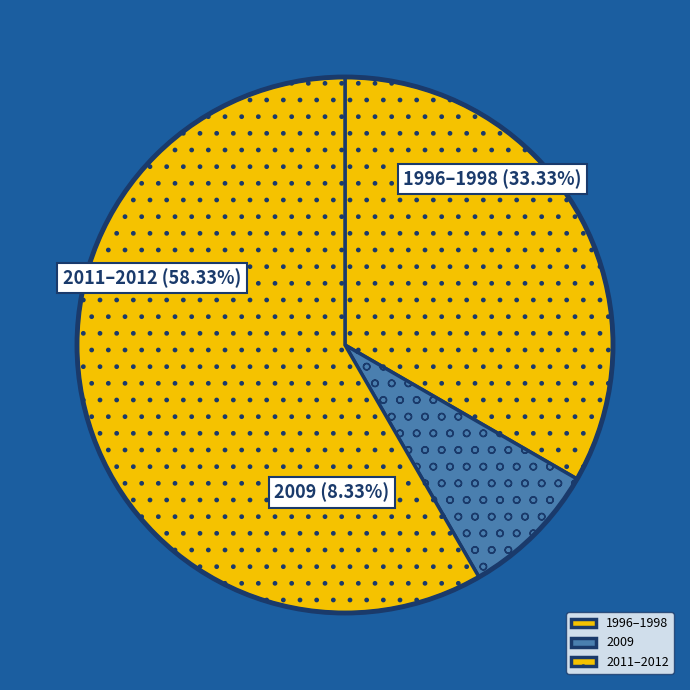

Which has a higher value, 2011–2012 or 2009?

2011–2012